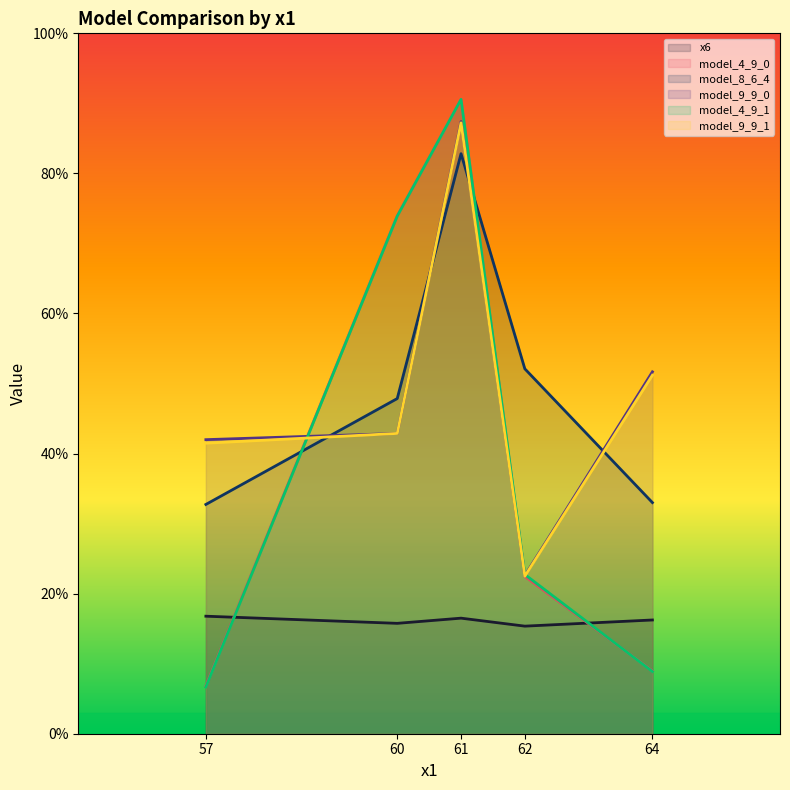

What is the average value of the model_4_9_0 series?

20.3